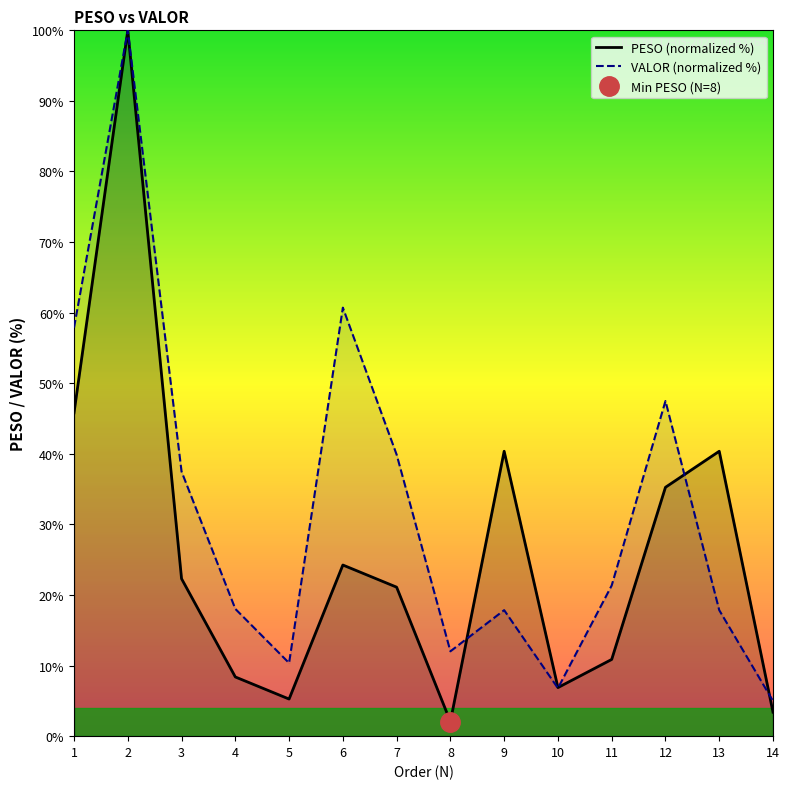

Rank the series at 10 from highest to lowest value.

PESO (normalized %), VALOR (normalized %)